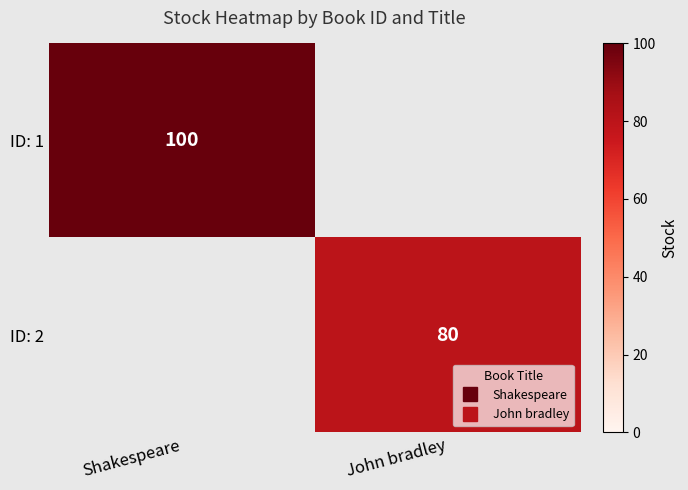

What is the difference between the ID: 2 values at John bradley and Shakespeare?

80